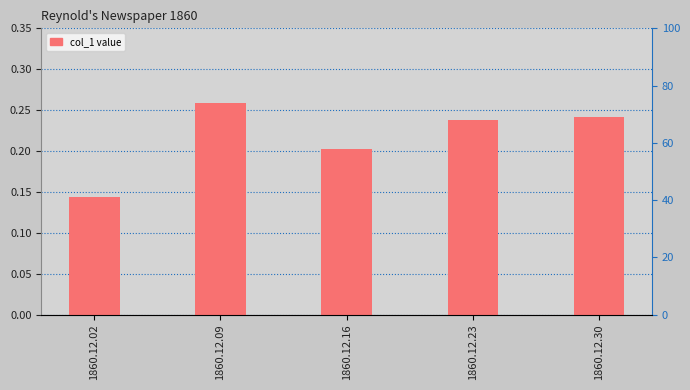

What is the sum of the values at 1860.12.23 and 1860.12.09?

0.5